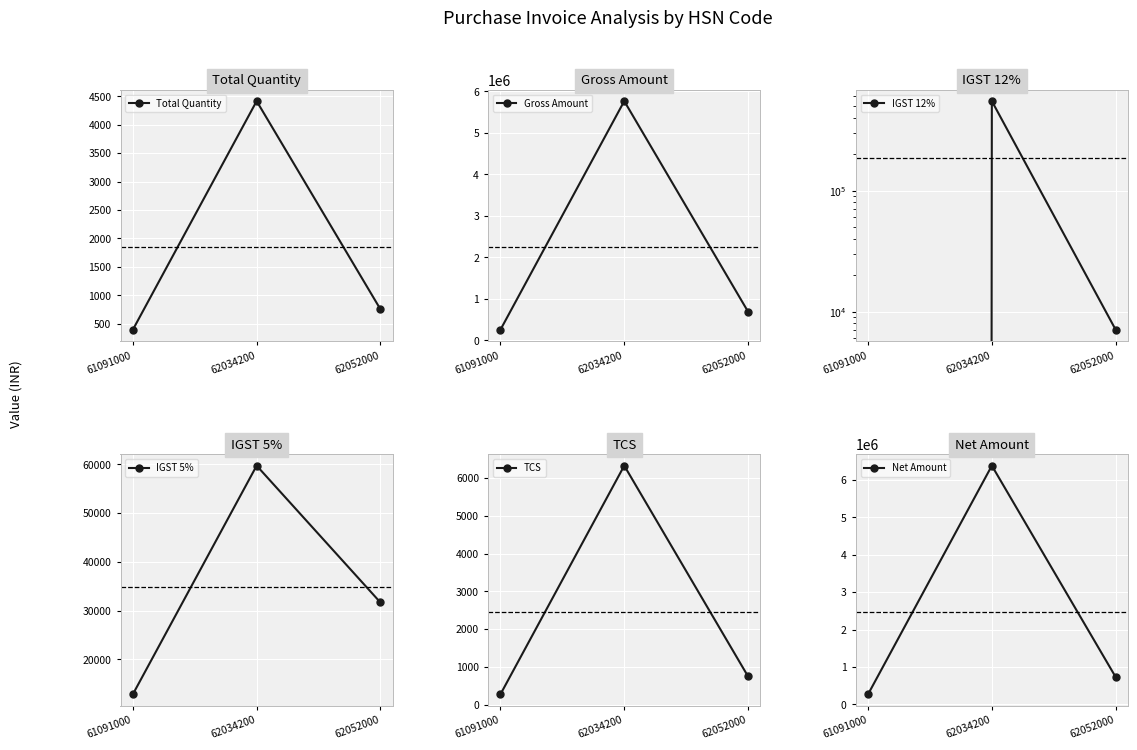

At which label does IGST 12% reach its peak?

62034200